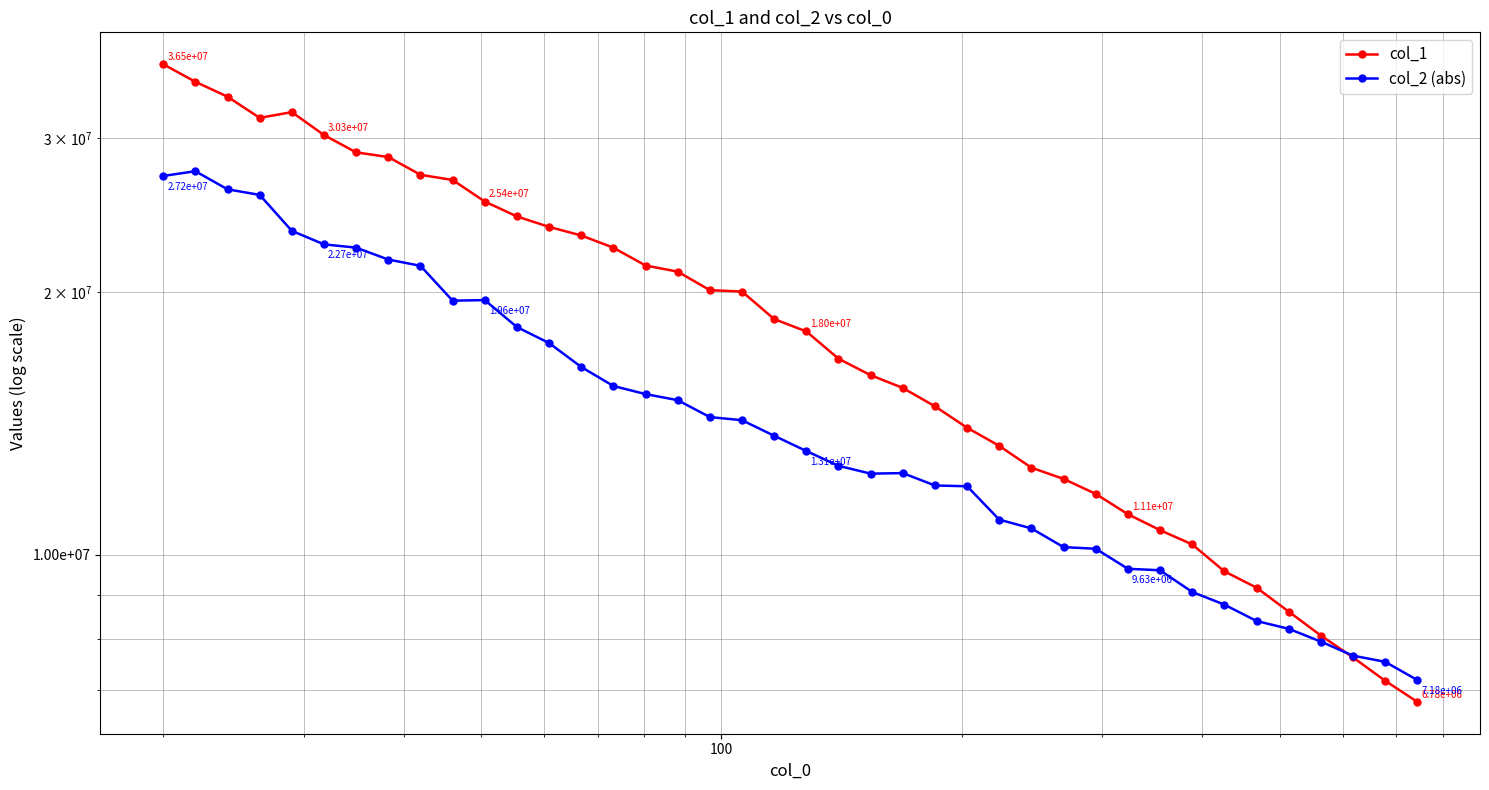

Which series has the largest range (max minus min)?

col_1